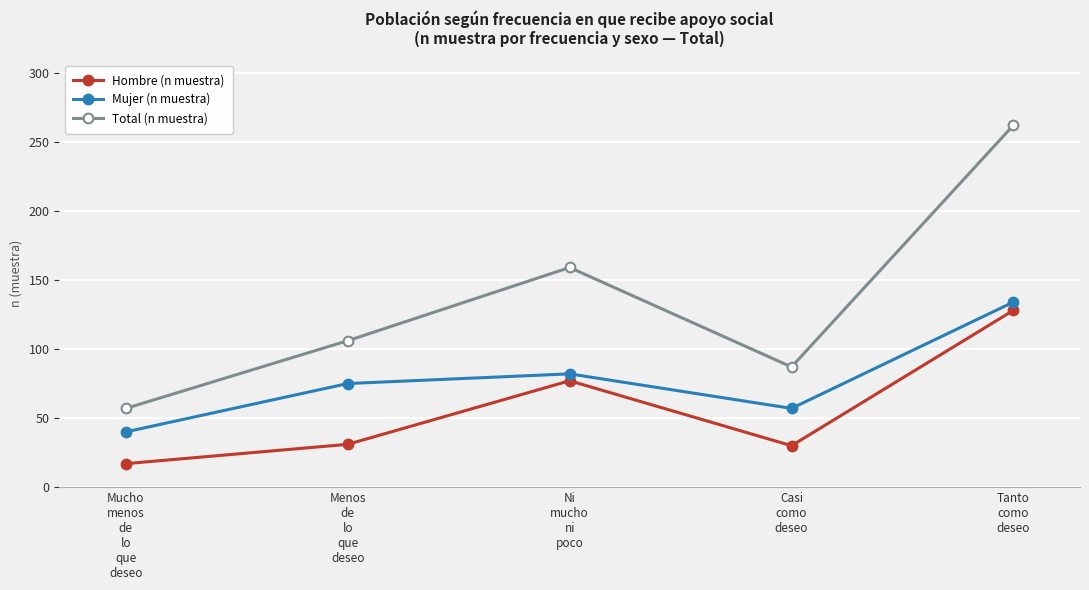

At which label is Total (n muestra) closest to 159?

Ni
mucho
ni
poco